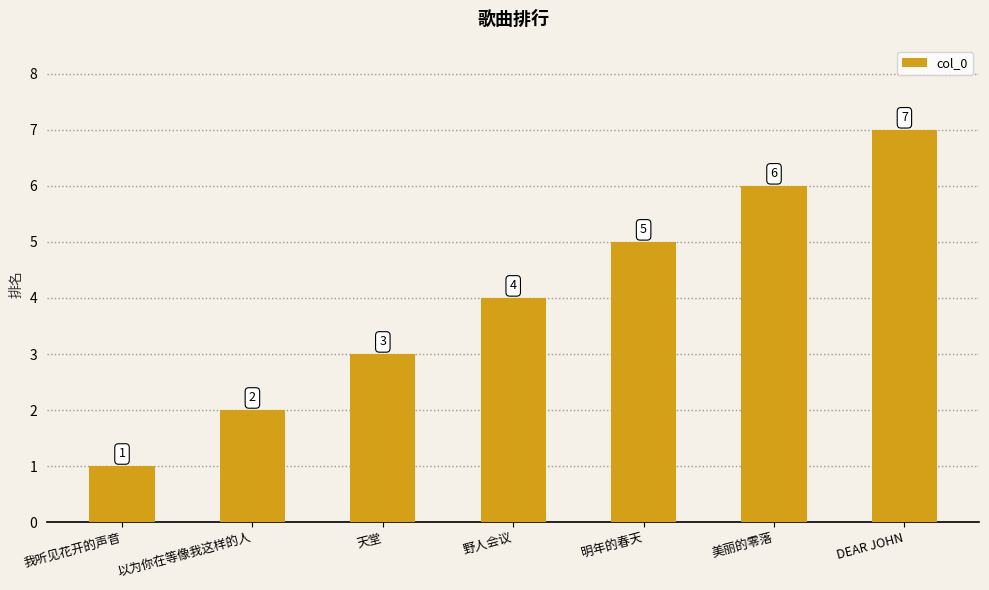

The value at 美丽的零落 is 6. True or false?

True